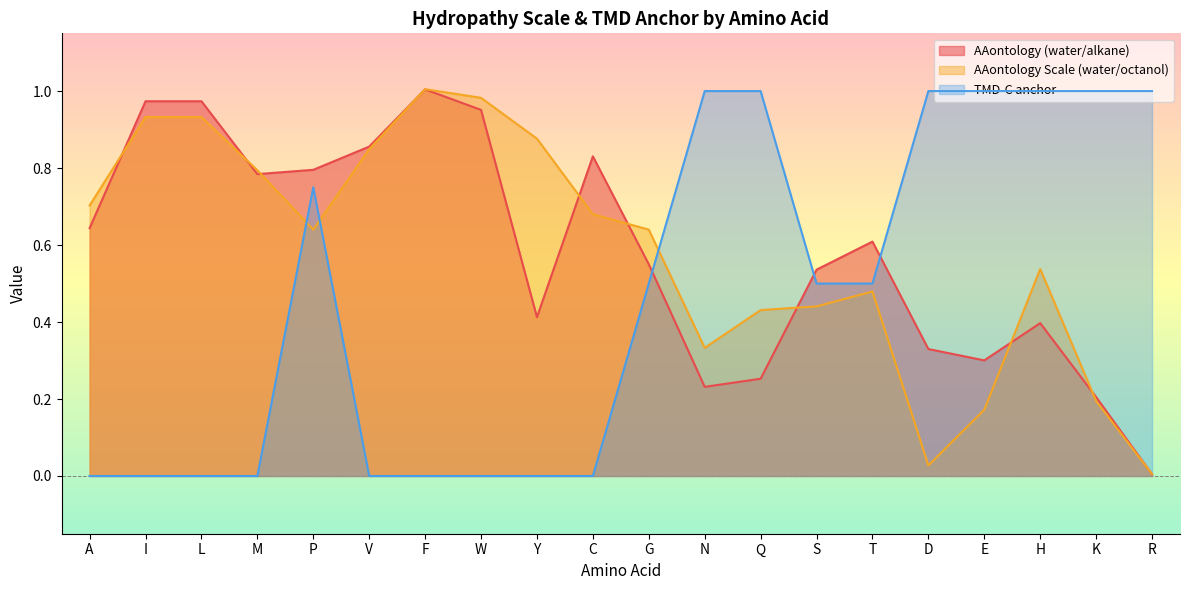

Which label corresponds to the smallest value in the chart?

A